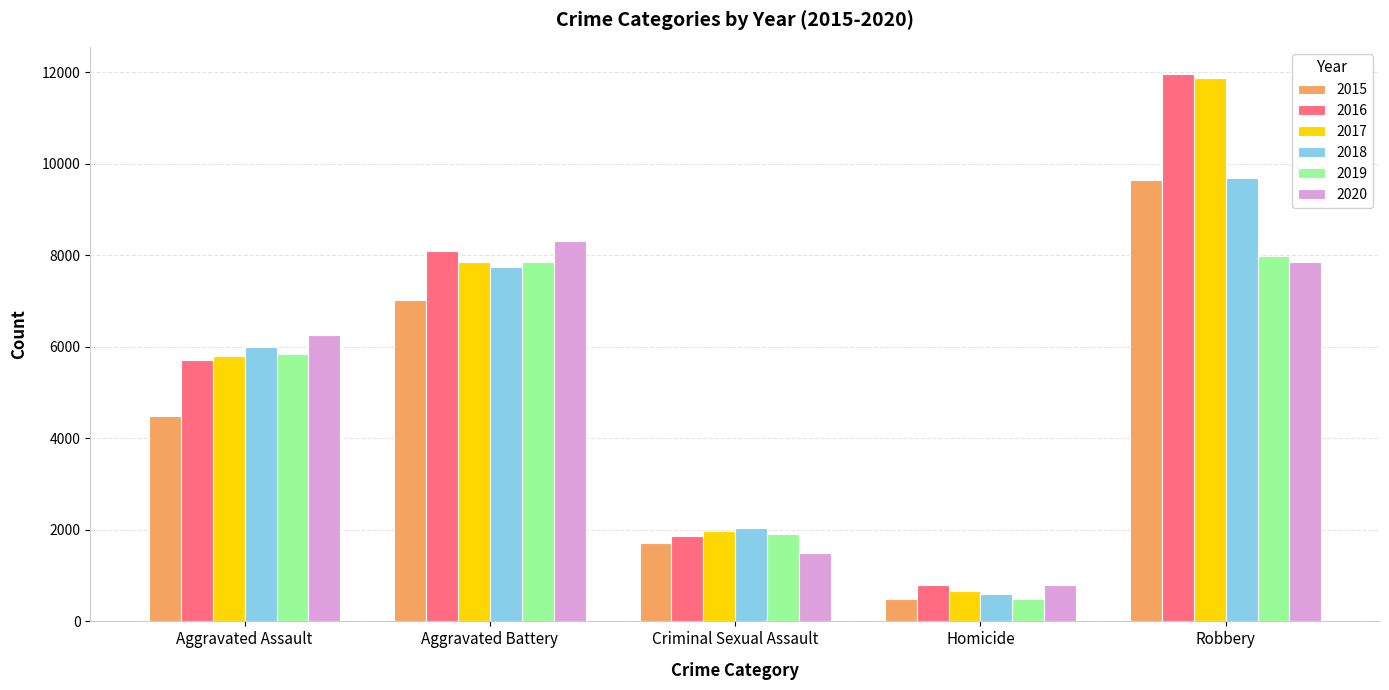

What is the value of the 2015 bar at the 3rd from the left?

1704